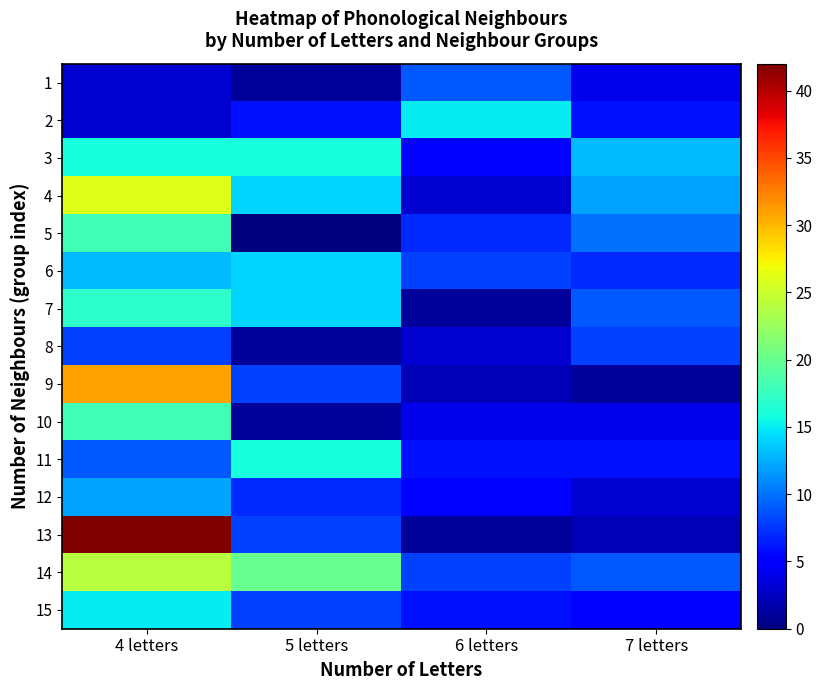

At how many categories does at least one series exceed 27?

1